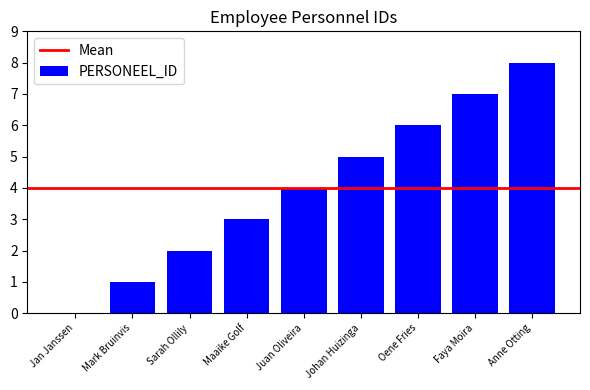

Does the chart contain stacked bars?

No